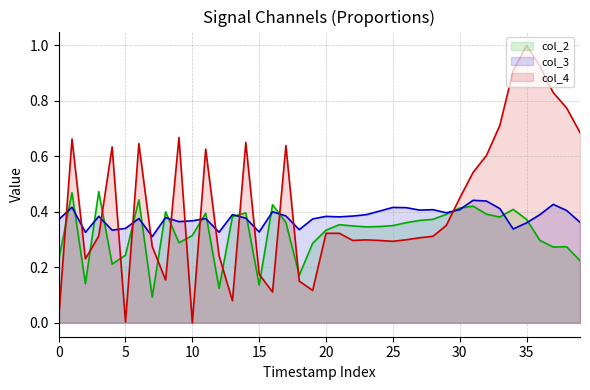

In col_3, how many points are lower than both neighbors (excluding endpoints)?

11